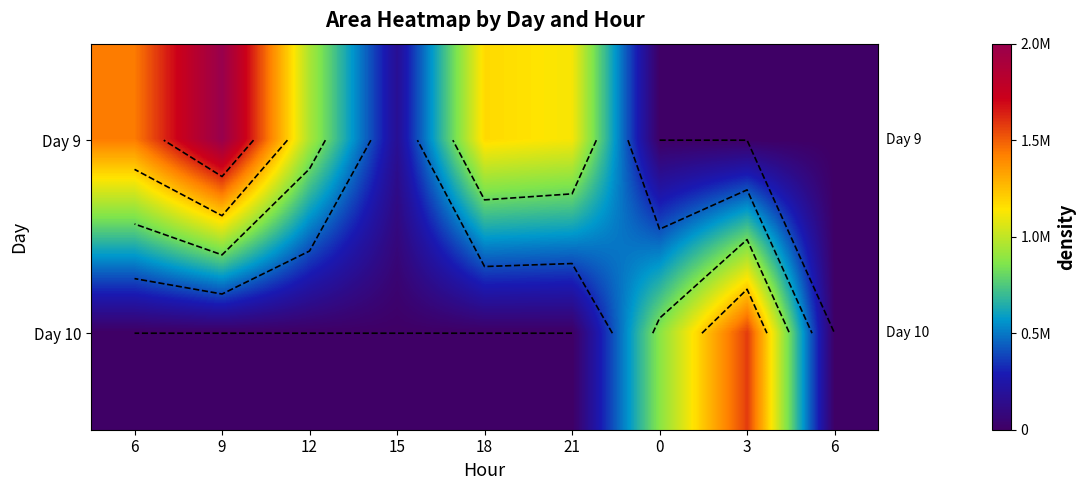

At which label does Day 9 first exceed 939375?

6